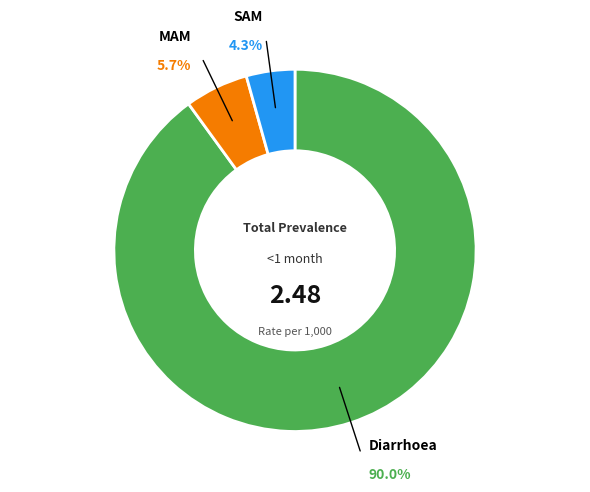

How many segments does this pie chart have?

3